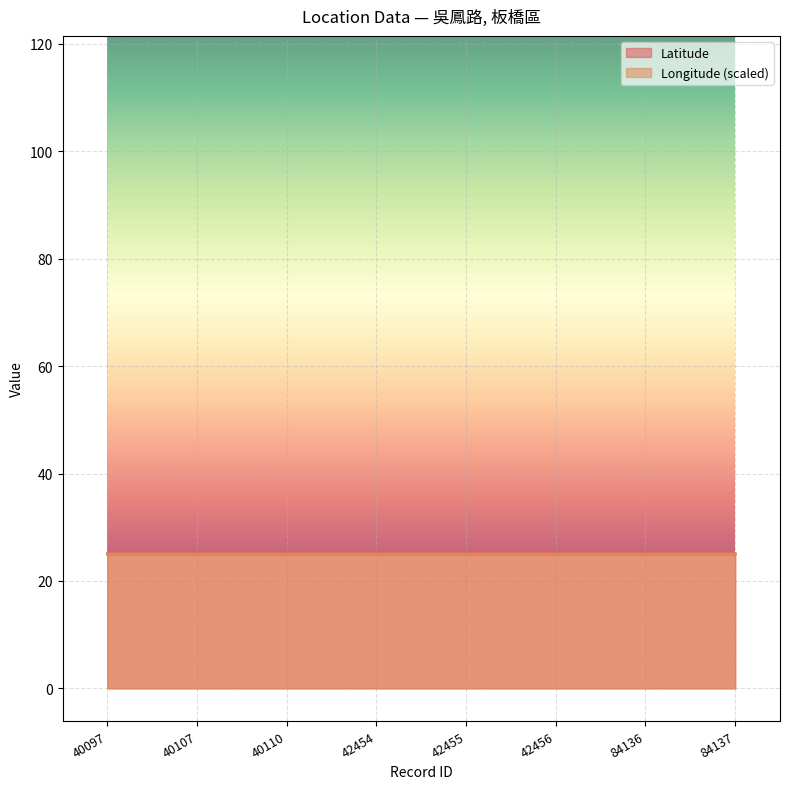

At which category is the sum across all series the highest?

40110